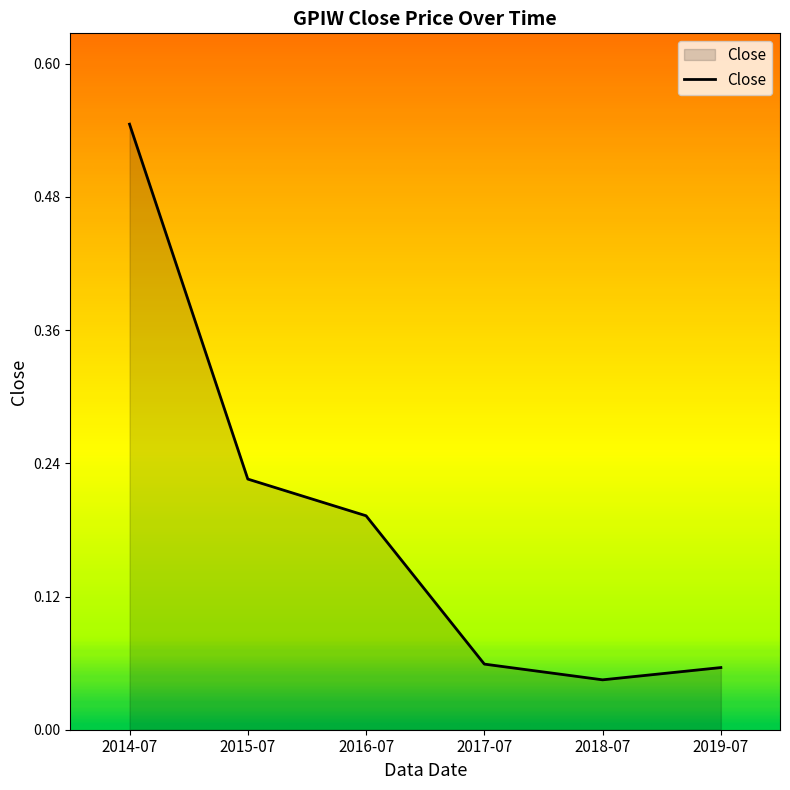

Which label corresponds to the largest value in the chart?

2014-07